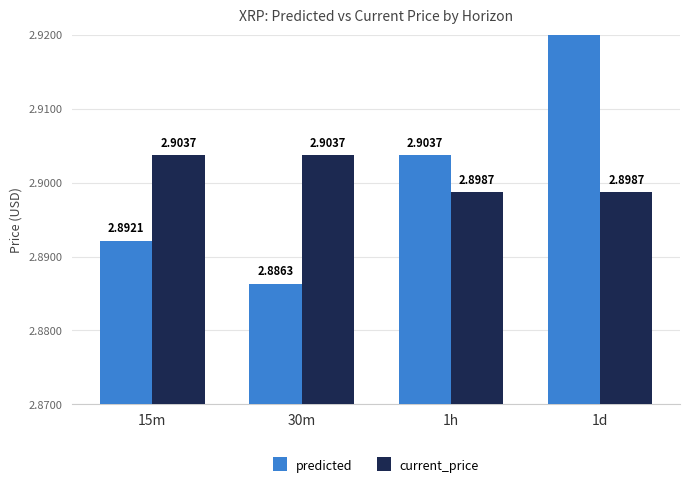

How many bars are there in total?

8